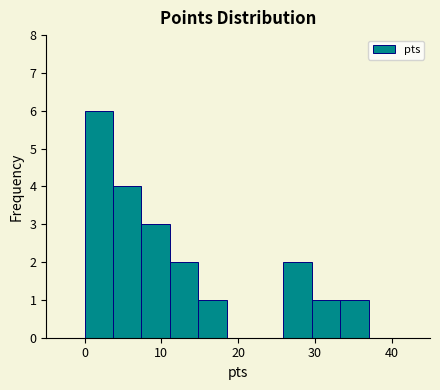

Read against the x-axis, roughly where is the centre of the tallest bar?

2